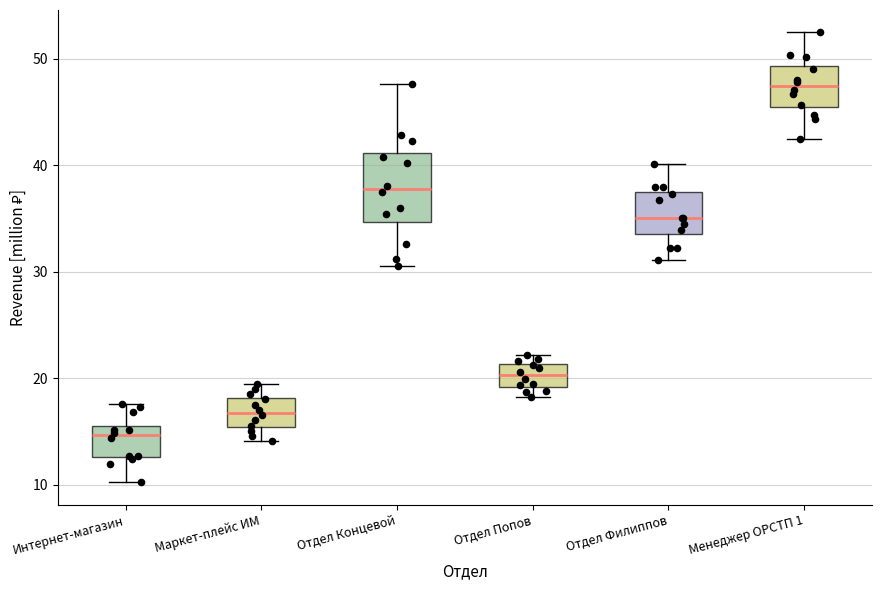

Reading left to right, read every box against the y-axis: the position of its median line, the range the box covers, and the ends of its whiskers. The values are not printed on the chart, so give them approximately, as read against the axis.

Интернет-магазин: median 15, box 13 to 16, whiskers 10 to 18
Маркет-плейс ИМ: median 17, box 15 to 18, whiskers 14 to 19
Отдел Концевой: median 38, box 35 to 41, whiskers 31 to 48
Отдел Попов: median 20, box 19 to 21, whiskers 18 to 22
Отдел Филиппов: median 35, box 33 to 37, whiskers 31 to 40
Менеджер ОРСТП 1: median 47, box 45 to 49, whiskers 42 to 52